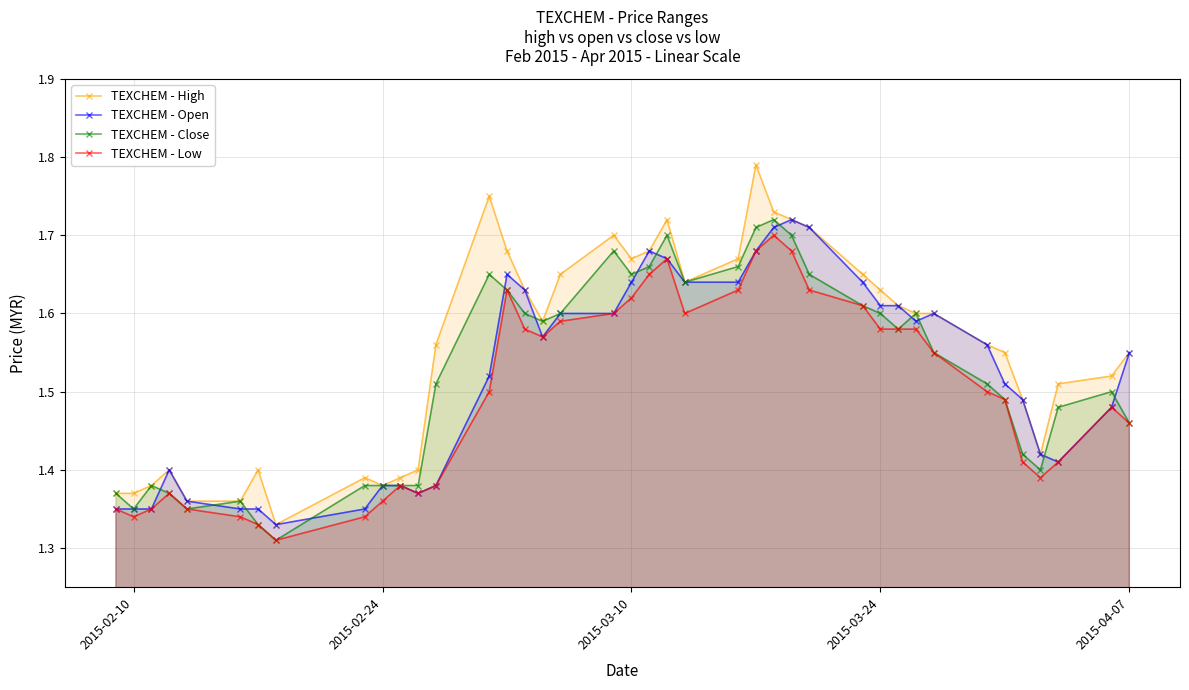

Which series has the largest total across all categories?

TEXCHEM - High